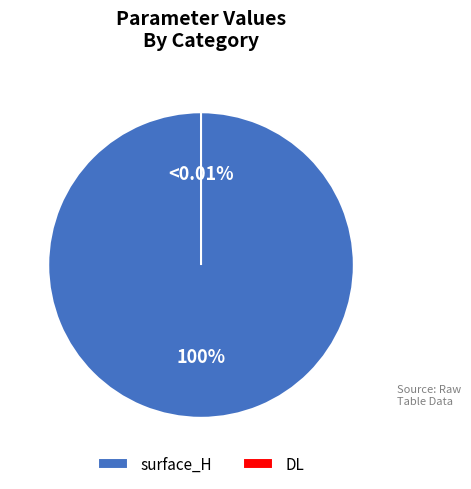

Does any single category account for the majority?

Yes